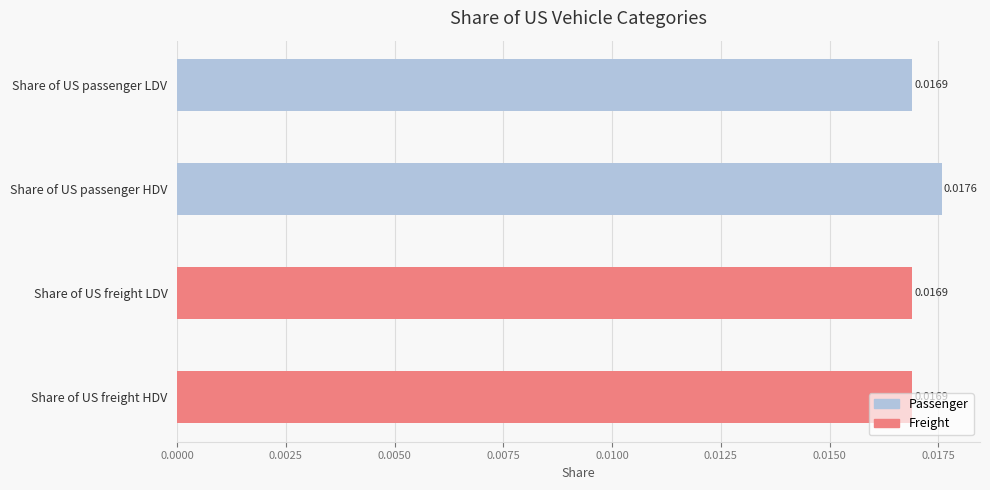

What is the label of the 2nd bar from the bottom?

Share of US freight LDV